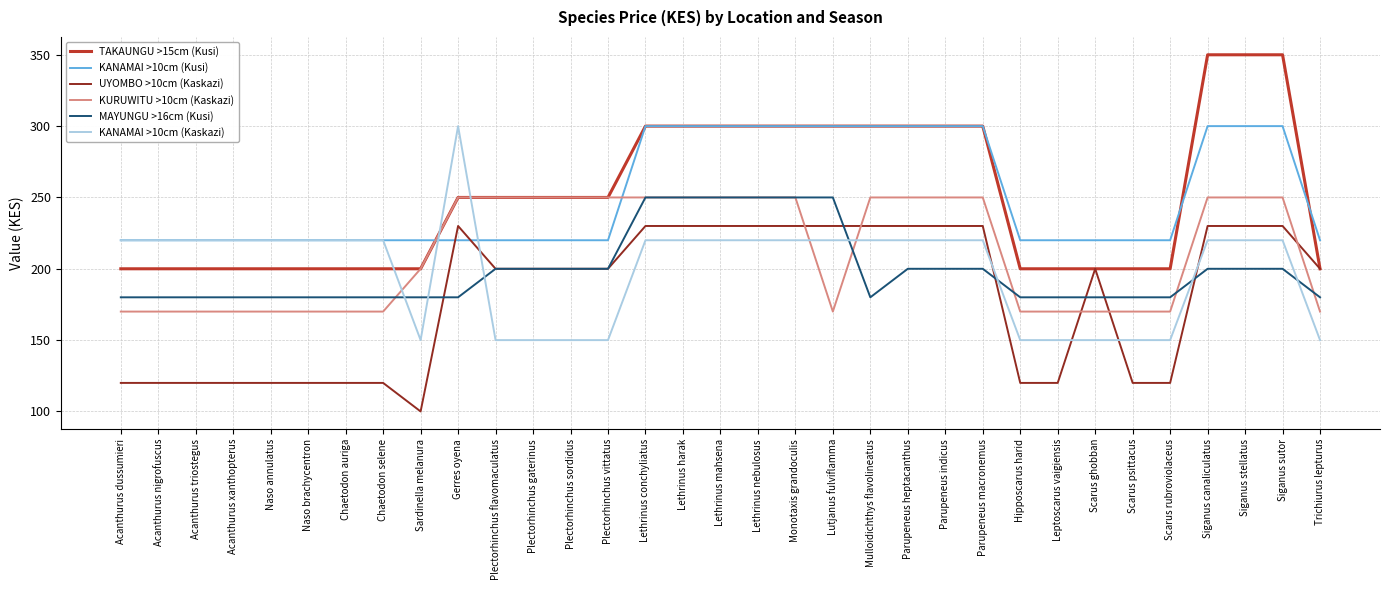

Which label corresponds to the smallest value in the chart?

Sardinella melanura